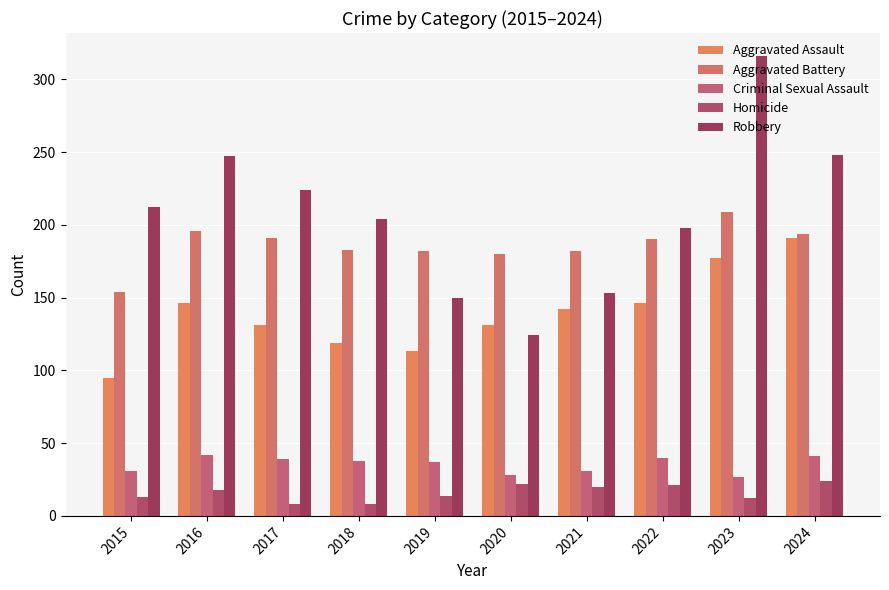

Which series has the largest total across all categories?

Robbery